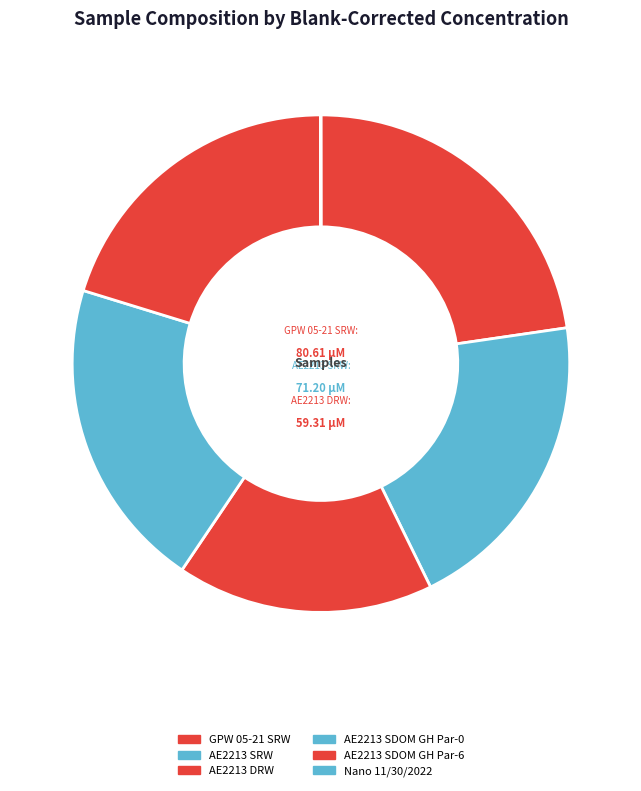

Which has a higher value, AE2213 SRW or GPW 05-21 SRW?

GPW 05-21 SRW